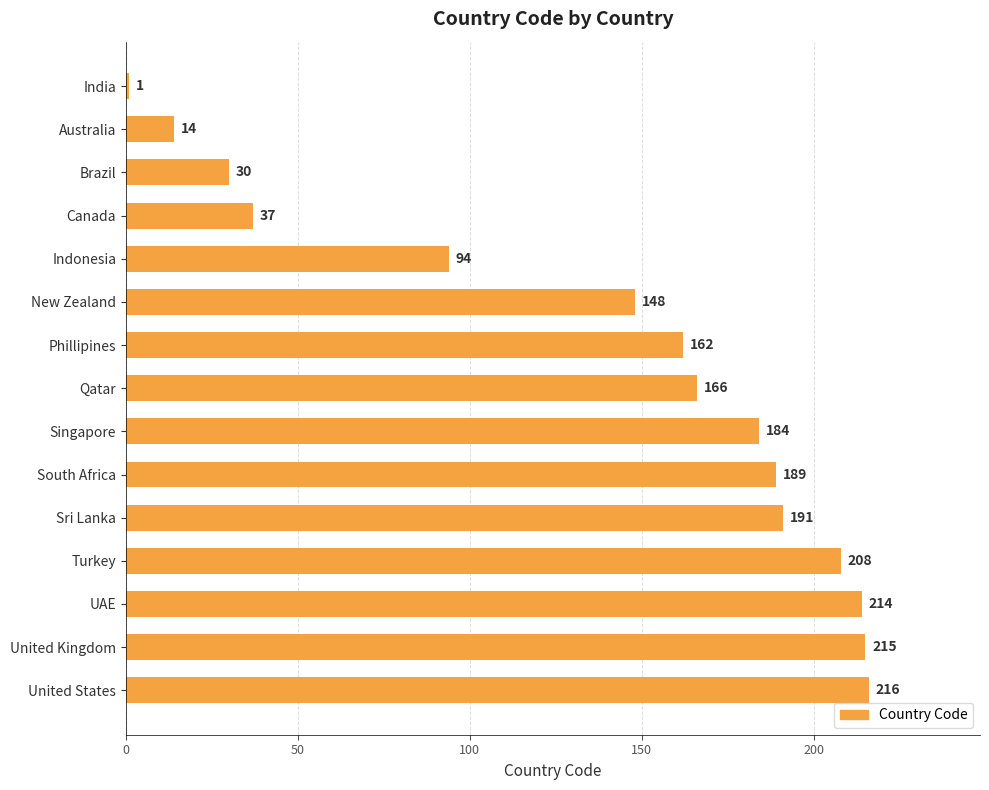

What is the label of the 15th bar from the top?

United States